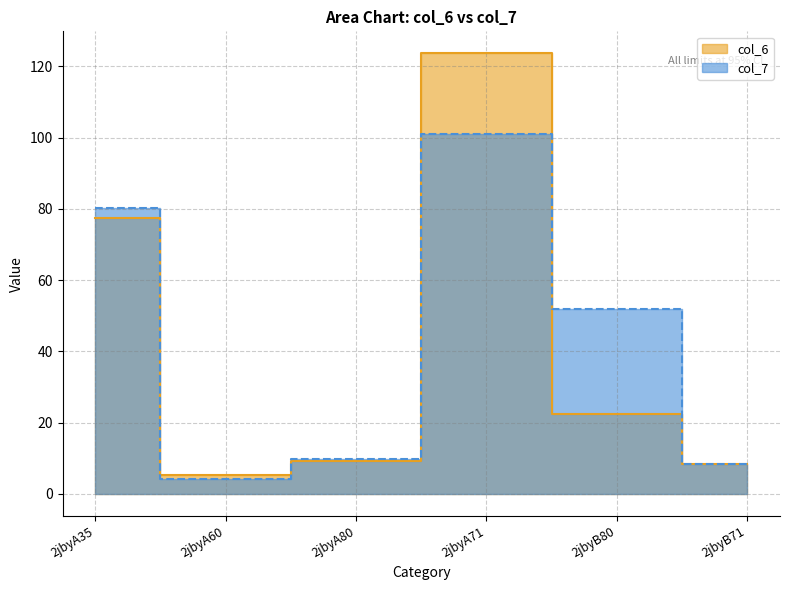

Which series has the largest total across all categories?

col_7